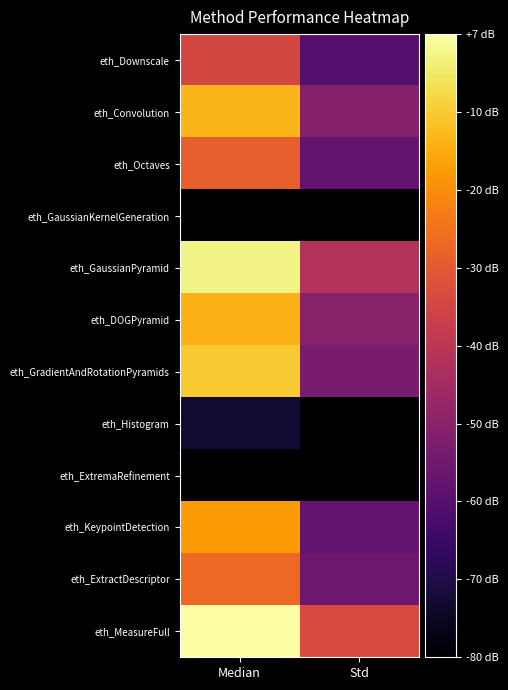

Rank the series at Median from lowest to highest value.

eth_GaussianKernelGeneration, eth_ExtremaRefinement, eth_Histogram, eth_Downscale, eth_Octaves, eth_ExtractDescriptor, eth_KeypointDetection, eth_DOGPyramid, eth_Convolution, eth_GradientAndRotationPyramids, eth_GaussianPyramid, eth_MeasureFull